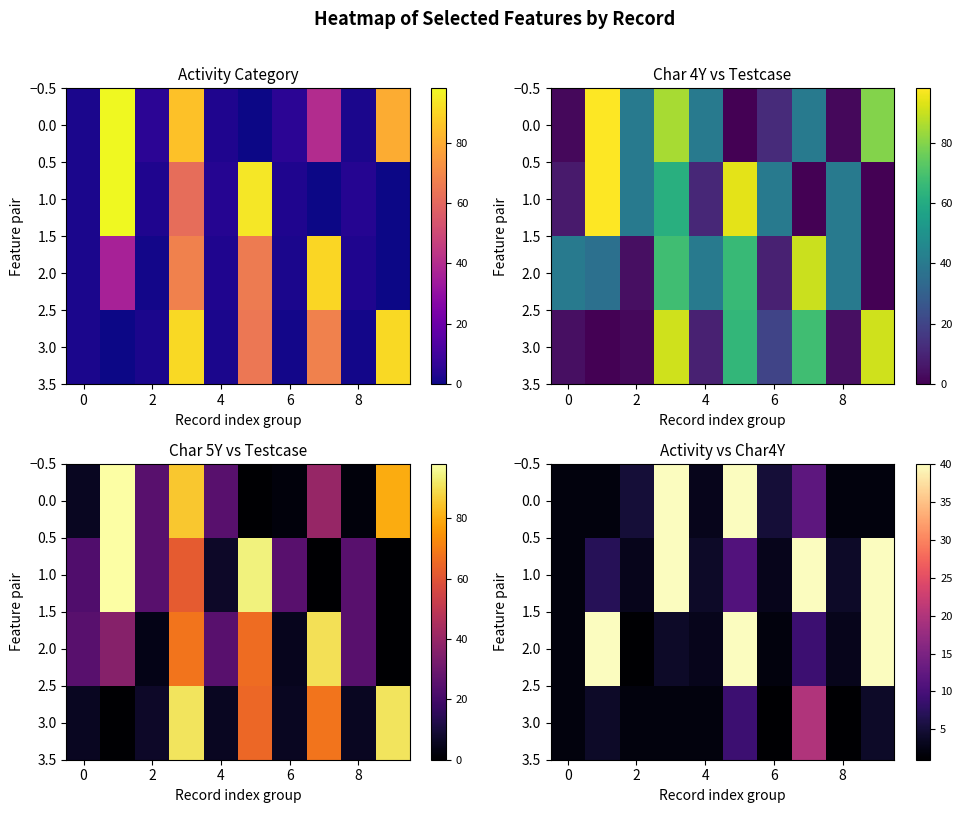

Rank the series by their maximum value, from lowest to highest.

3.0, 0.0, 1.0, 2.0